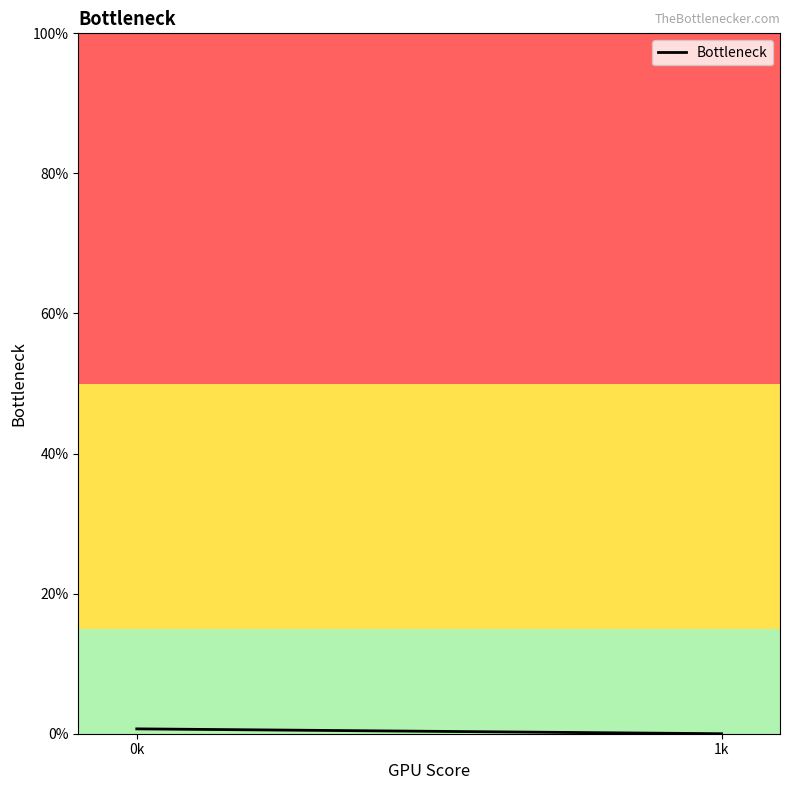

The chart shows a value of 0.0 at 0k. True or false?

False